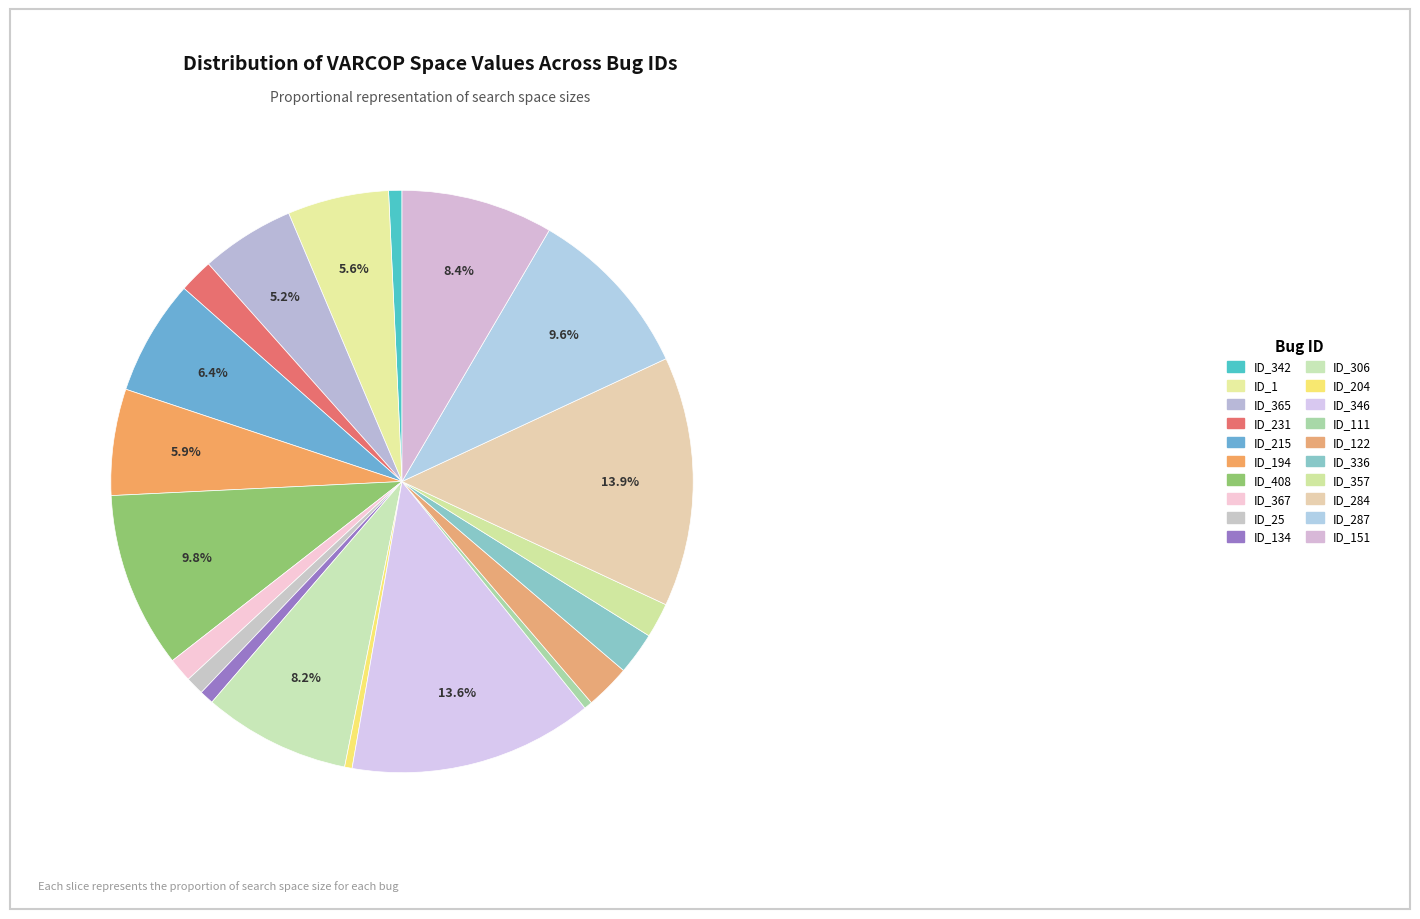

How many slices are in this pie chart?

20